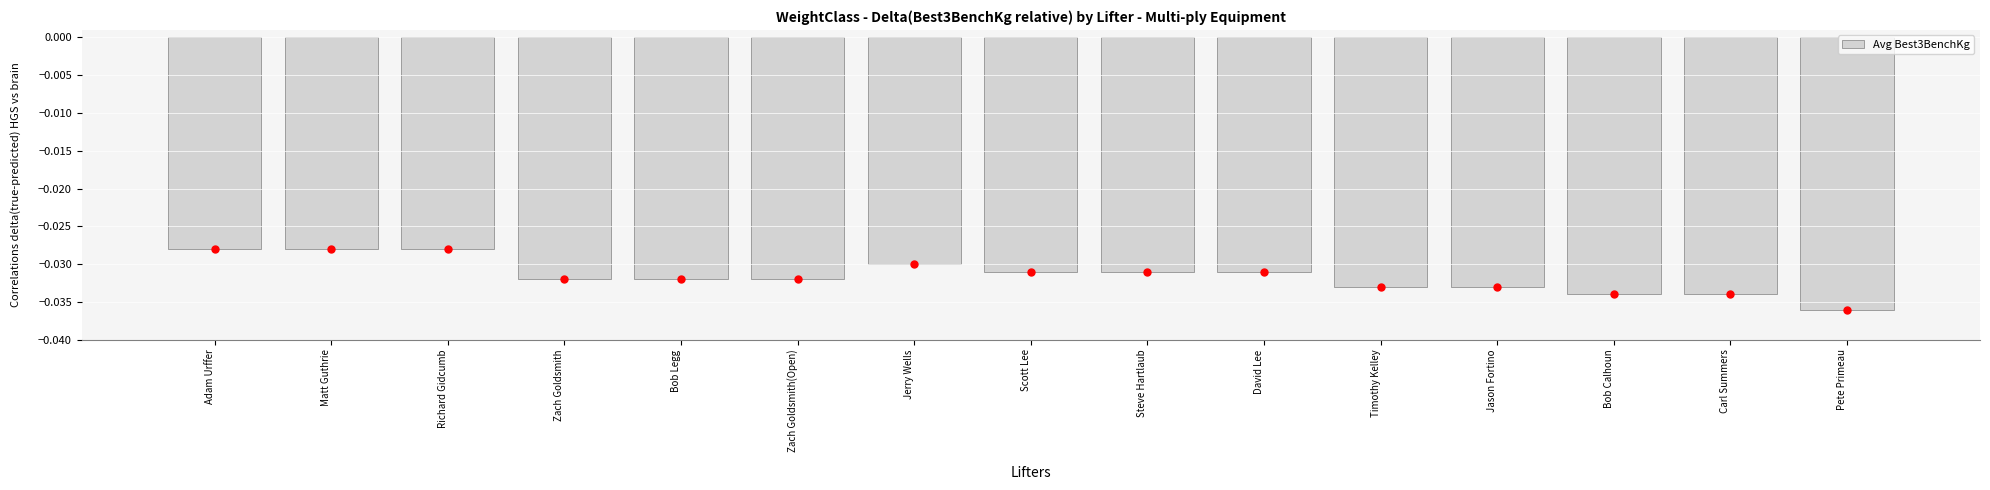

What position from the left is Steve Hartlaub?

9